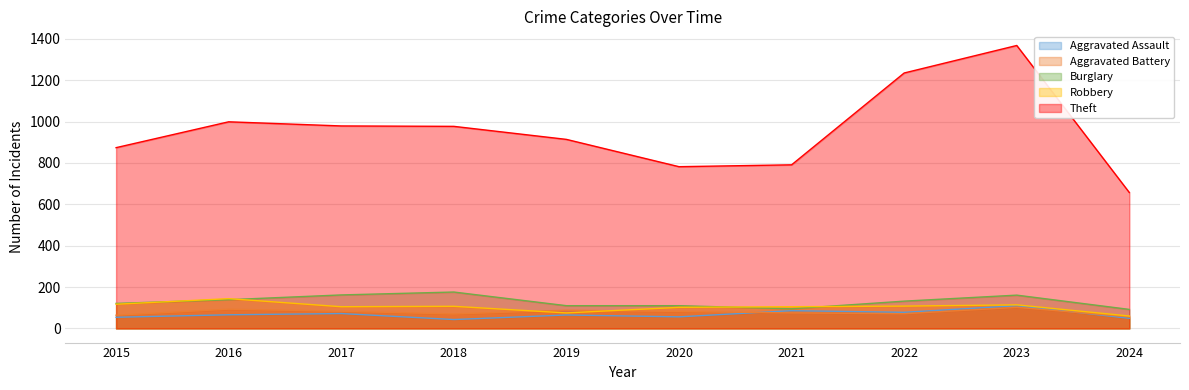

True or false: Aggravated Battery has a value of 70 at 2018.

True